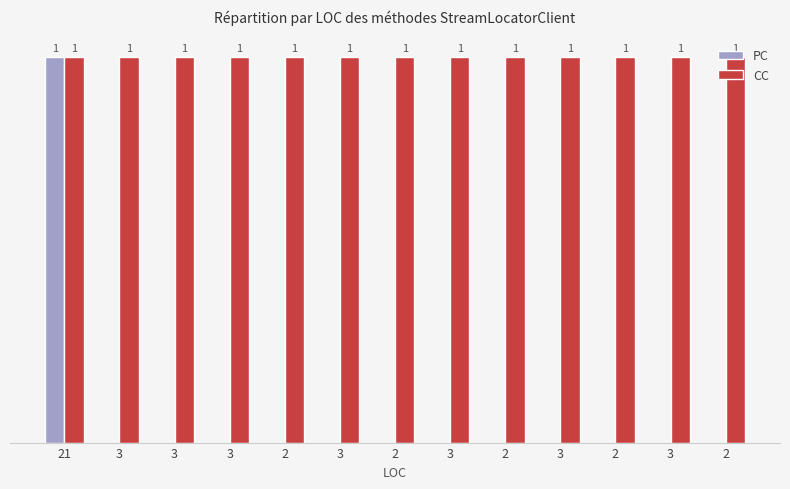

Which has a higher value, 2 or 3?

2